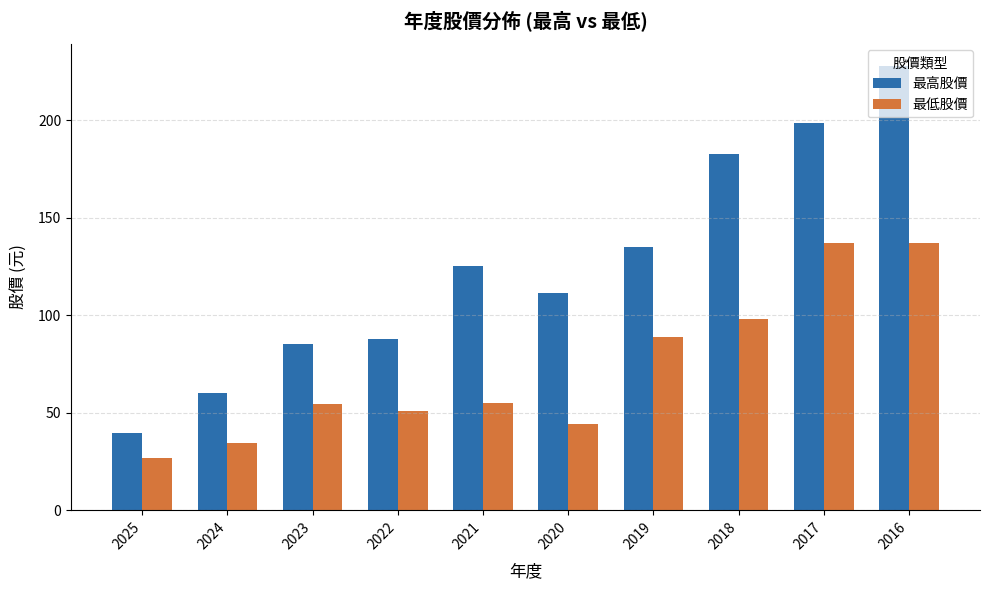

What is the average value of the 最高股價 series?

125.5